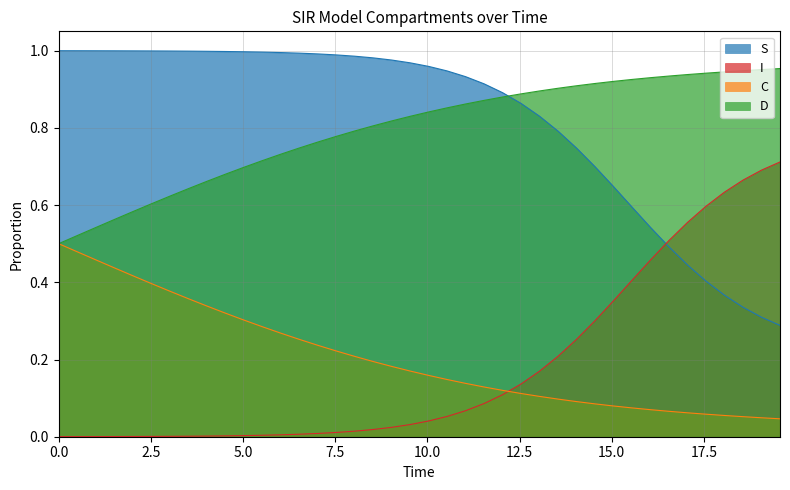

True or false: S and C intersect in this chart.

False